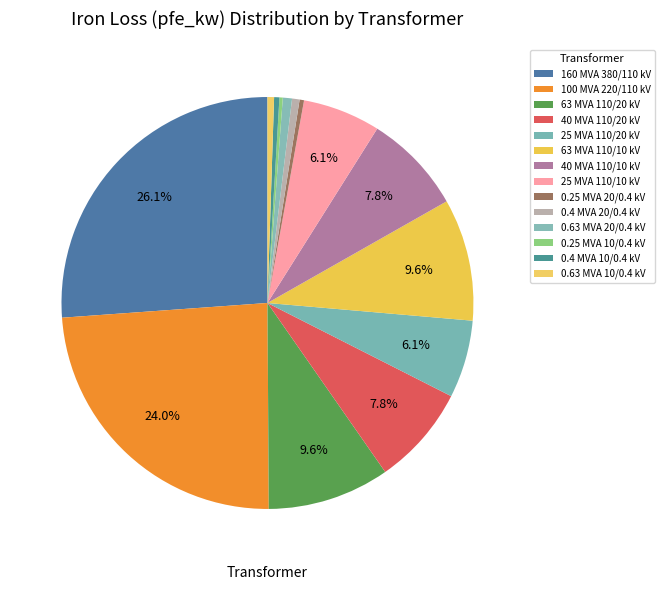

What is the total percentage of 0.63 MVA 10/0.4 kV and 0.63 MVA 20/0.4 kV?

1.2%